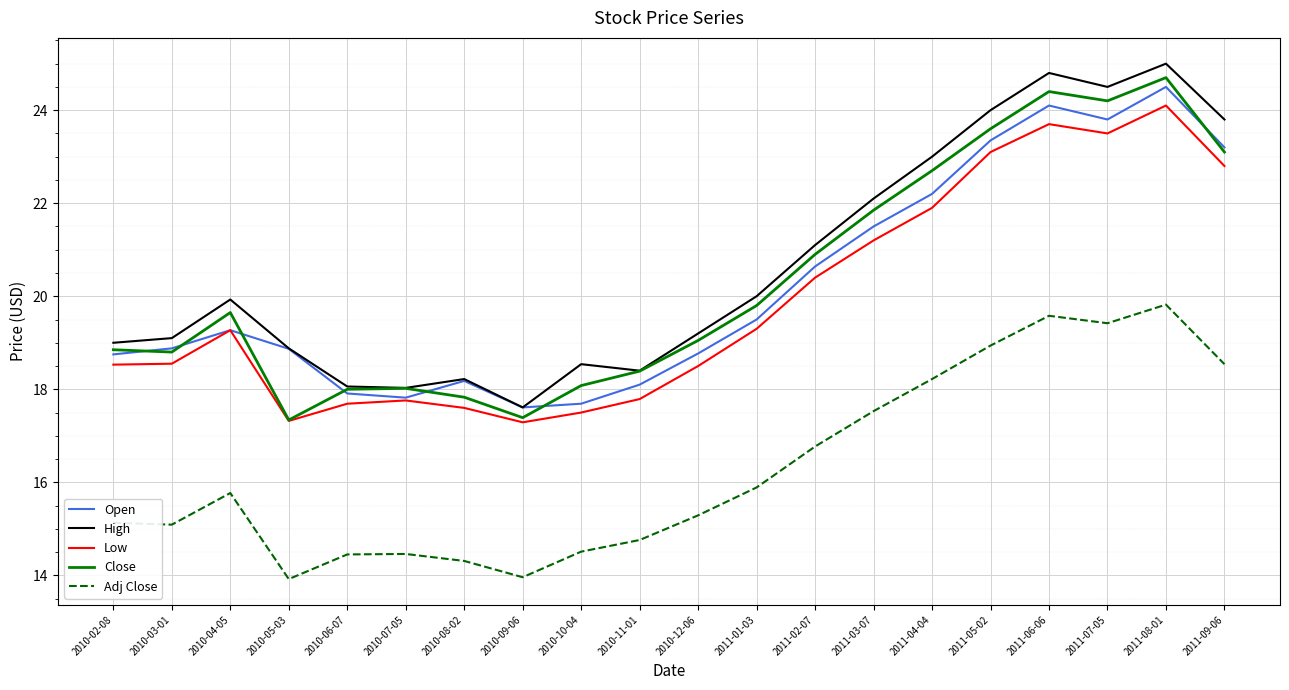

What is the minimum value for High?

17.6